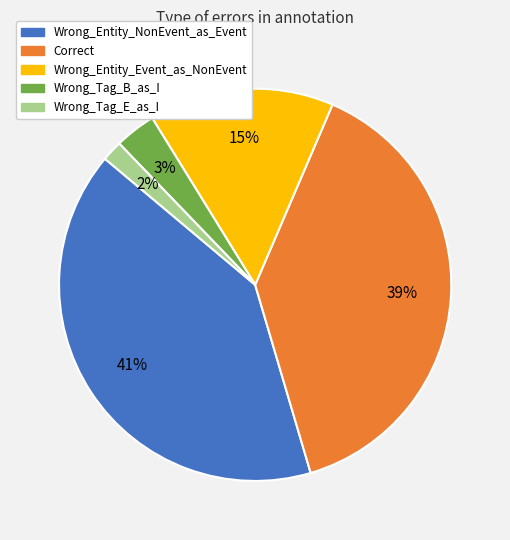

Which category has the biggest portion of the pie?

Wrong_Entity_NonEvent_as_Event